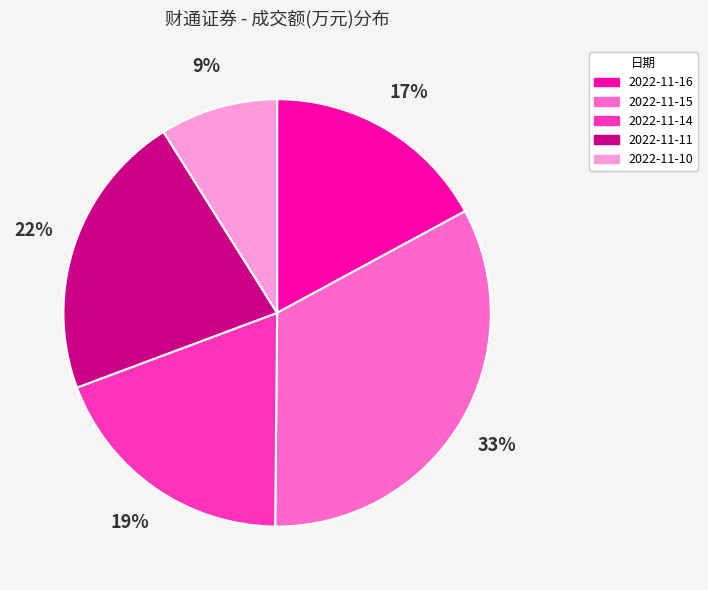

Which slice is the largest?

2022-11-15